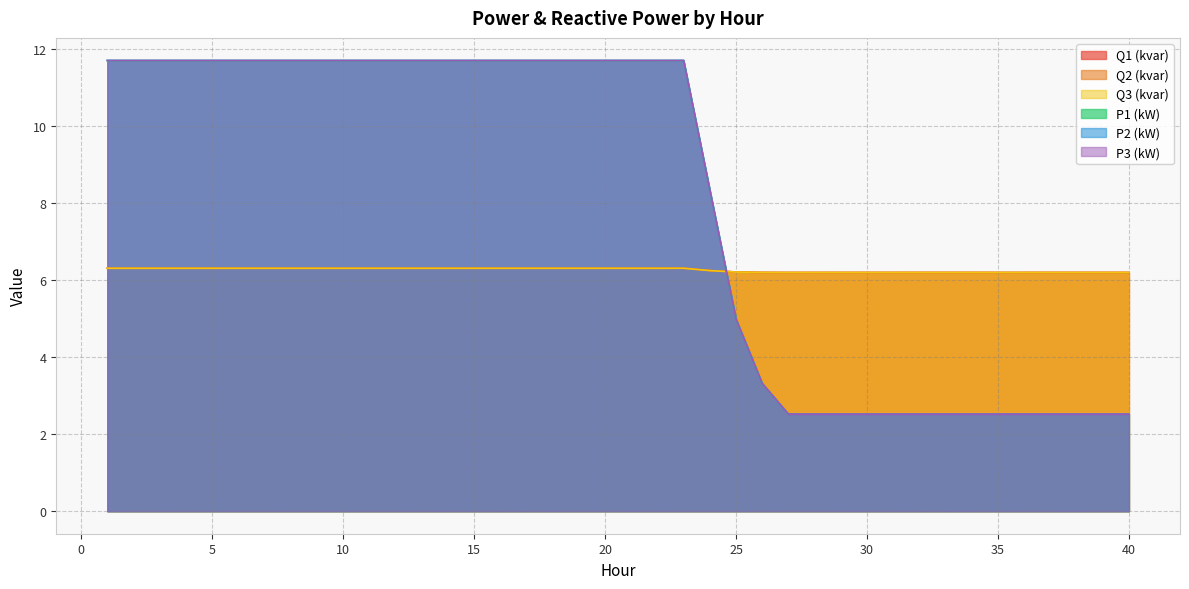

Which series changed the most between 2 and 34?

P2 (kW)